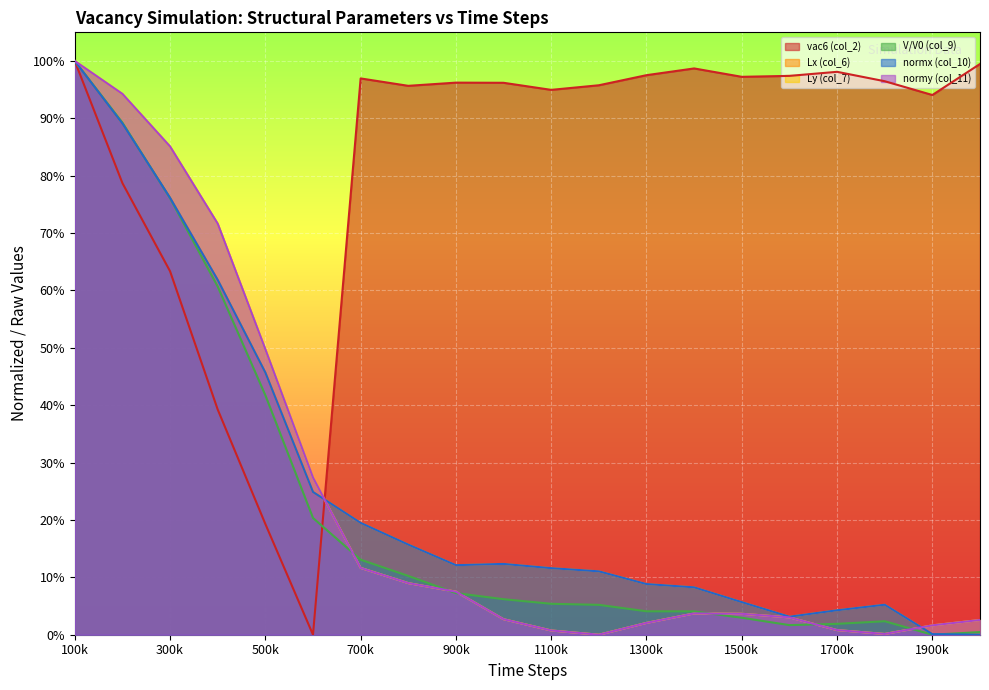

Between 1500k and 1900k, which series saw the biggest shift?

normx (col_10)